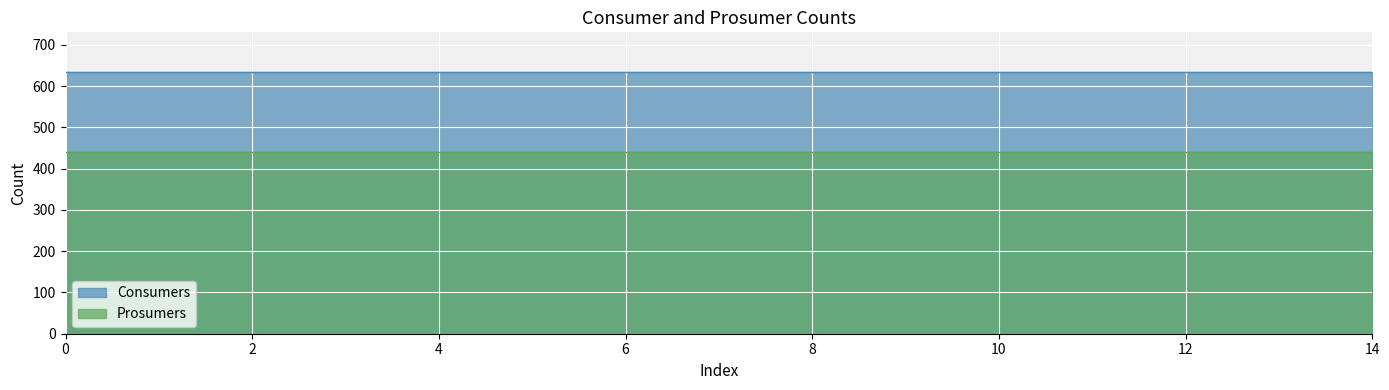

The value of Prosumers at 3 is 440. True or false?

True